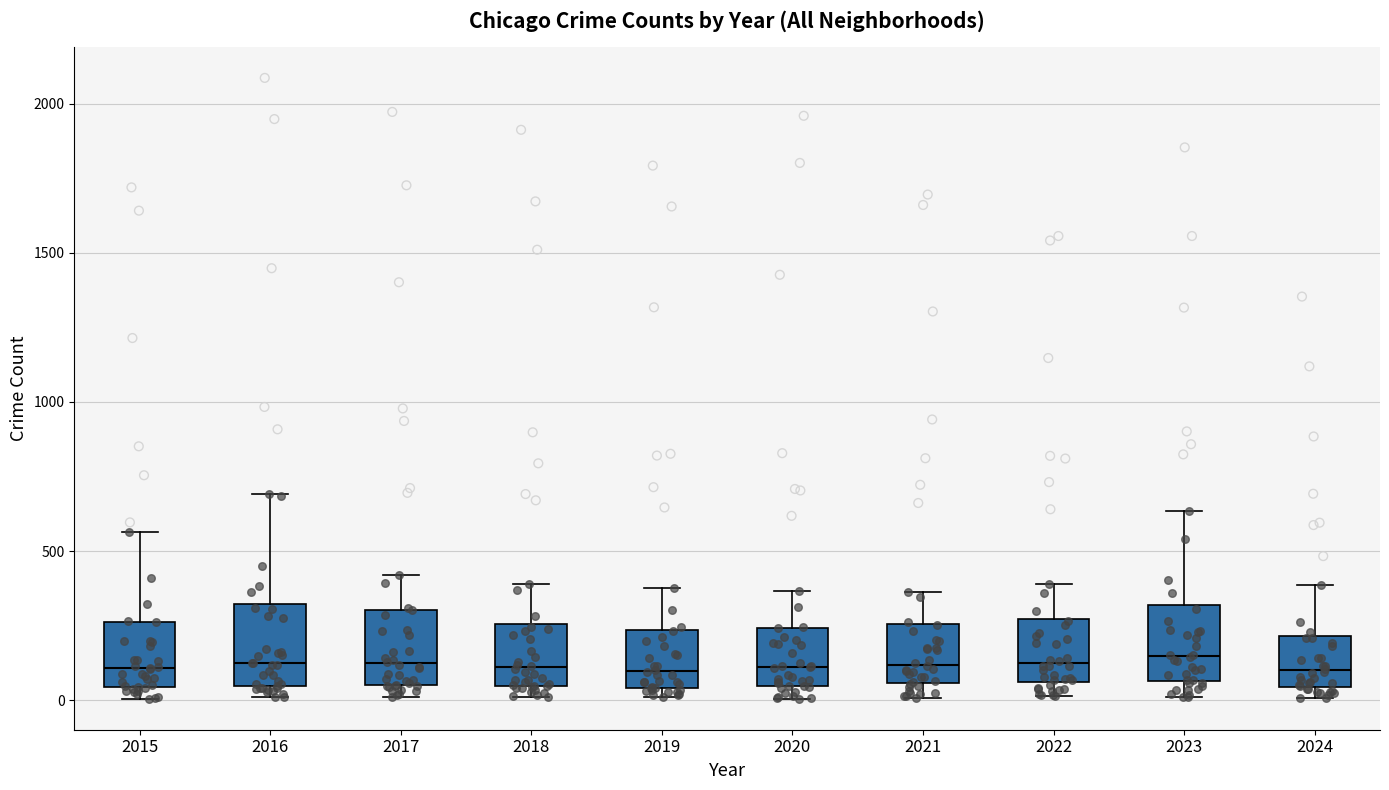

Reading left to right, read every box against the y-axis: the position of its median line, the range the box covers, and the ends of its whiskers. The values are not printed on the chart, so give them approximately, as read against the axis.

2015: median 100, box 50 to 250, whiskers 0 to 550
2016: median 150, box 50 to 300, whiskers 0 to 700
2017: median 100, box 50 to 300, whiskers 0 to 400
2018: median 100, box 50 to 250, whiskers 0 to 400
2019: median 100, box 50 to 250, whiskers 0 to 400
2020: median 100, box 50 to 250, whiskers 0 to 350
2021: median 100, box 50 to 250, whiskers 0 to 350
2022: median 100, box 50 to 250, whiskers 0 to 400
2023: median 150, box 50 to 300, whiskers 0 to 650
2024: median 100, box 50 to 200, whiskers 0 to 400